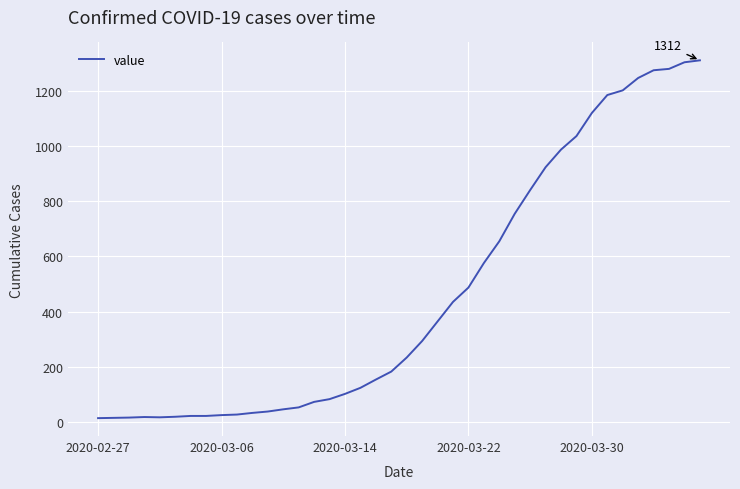

What is the maximum value shown in the chart?

1312